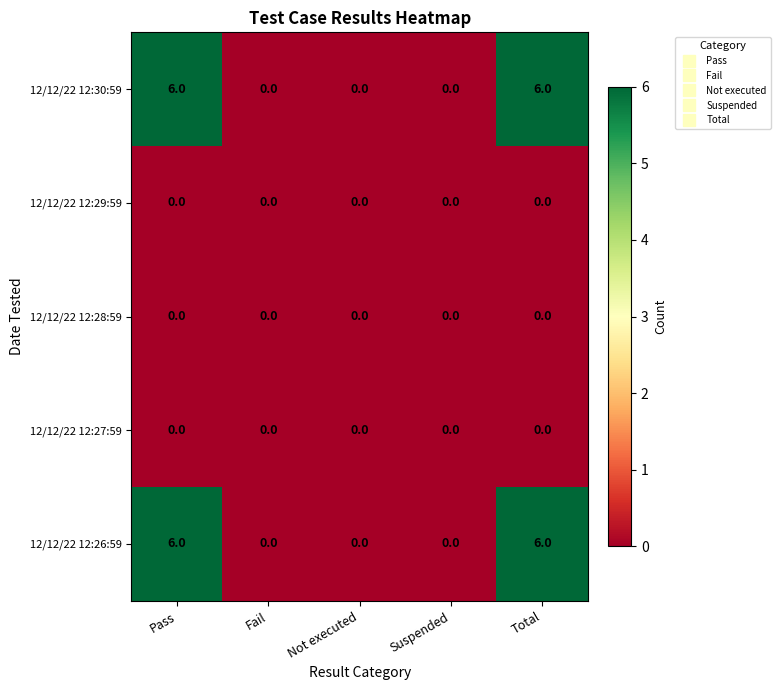

What is the total value across all series at Pass?

12